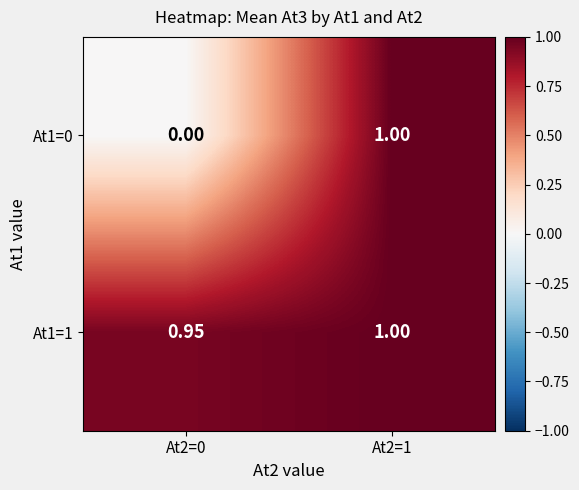

Which category has the lowest value across all series?

At2=0